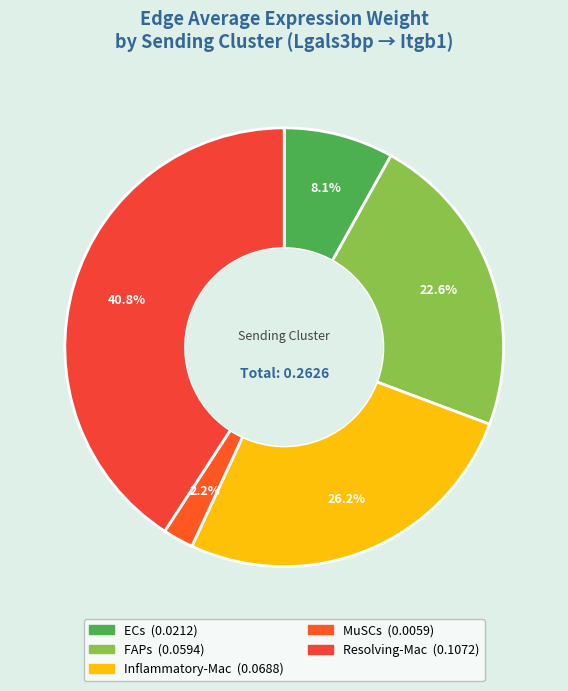

What is the total percentage of Resolving-Mac and FAPs?

63.5%